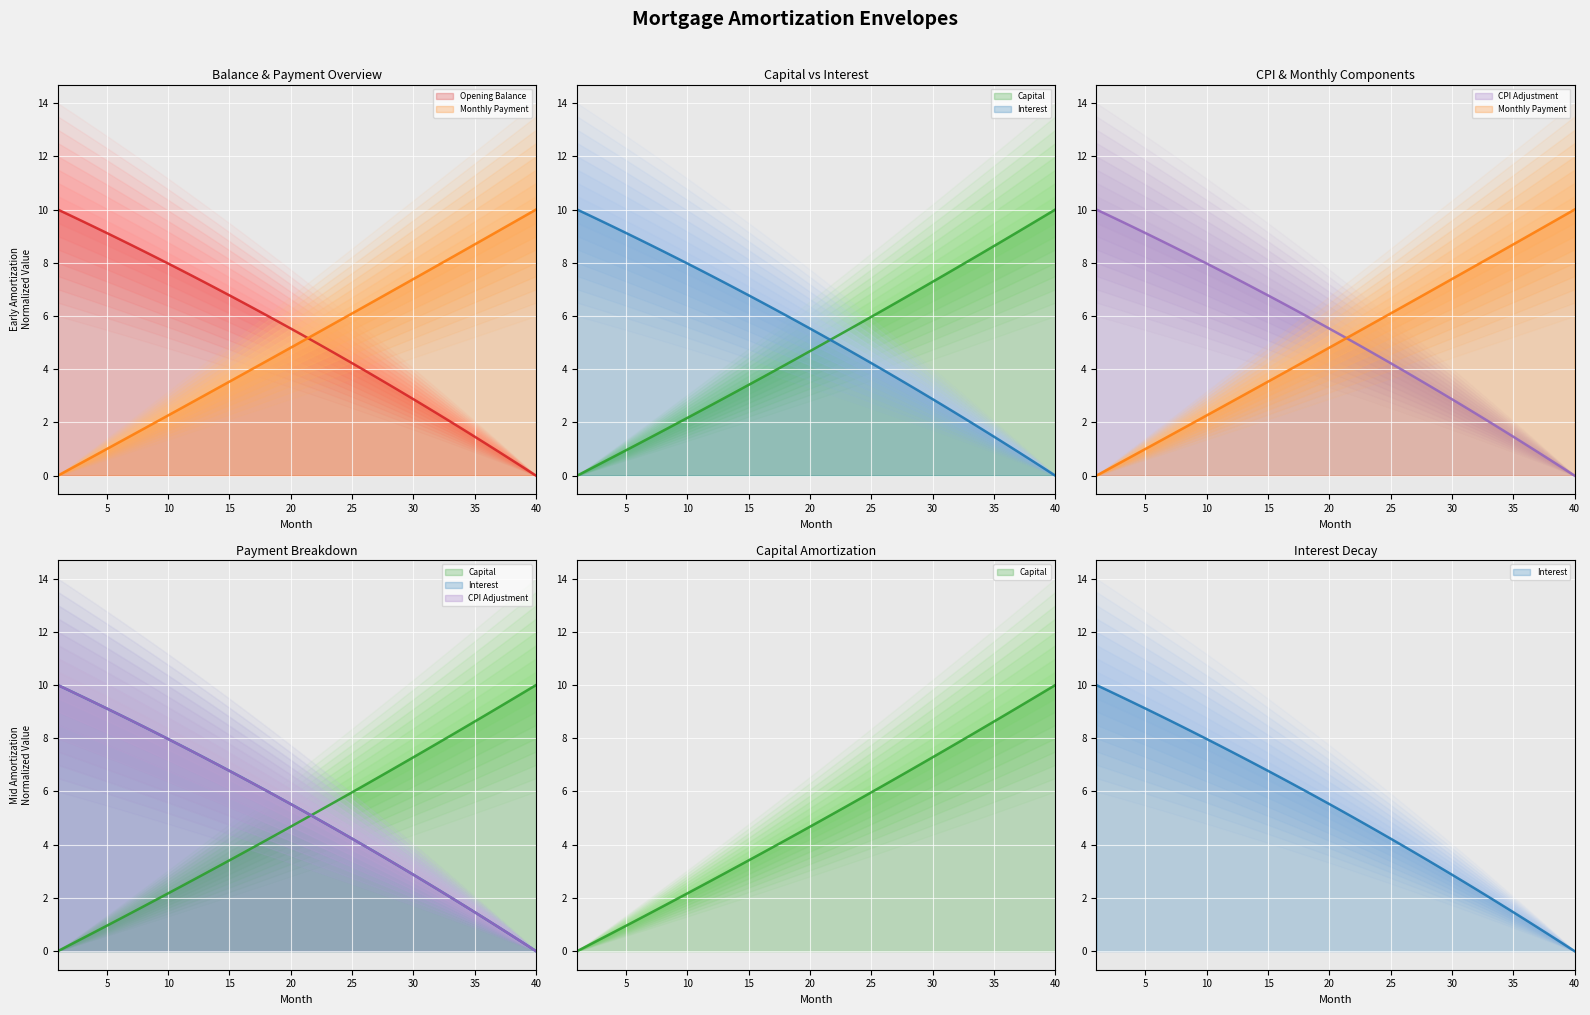

Where is capital nearest to the value 4?

17